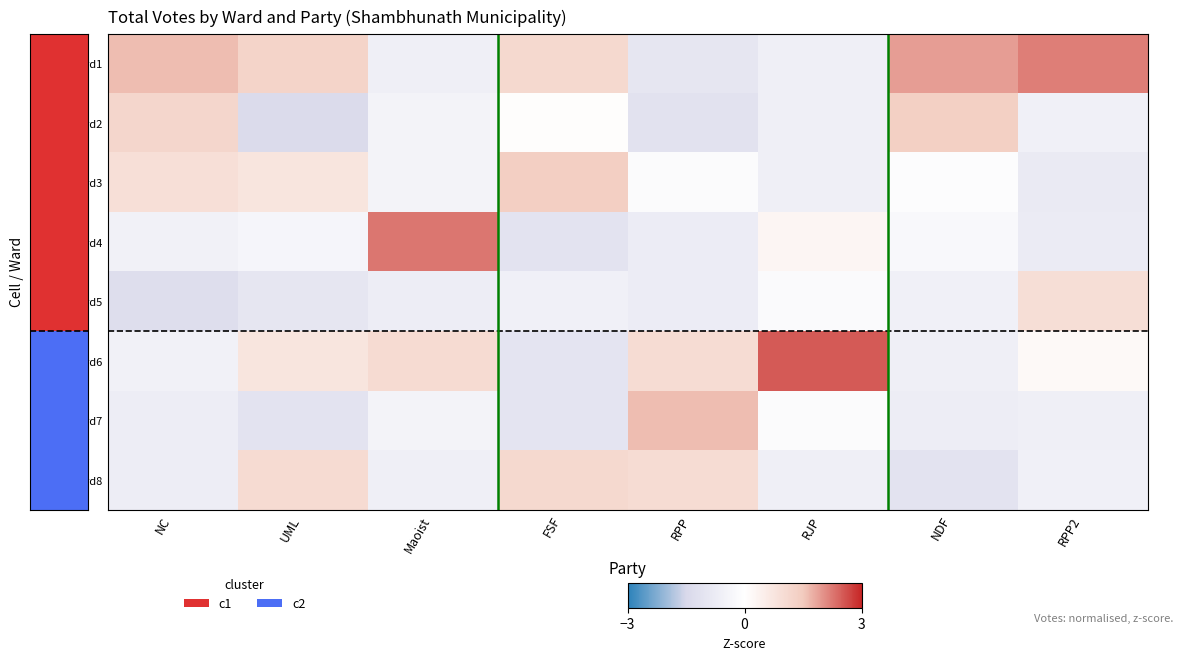

How many distinct data groups are displayed?

8